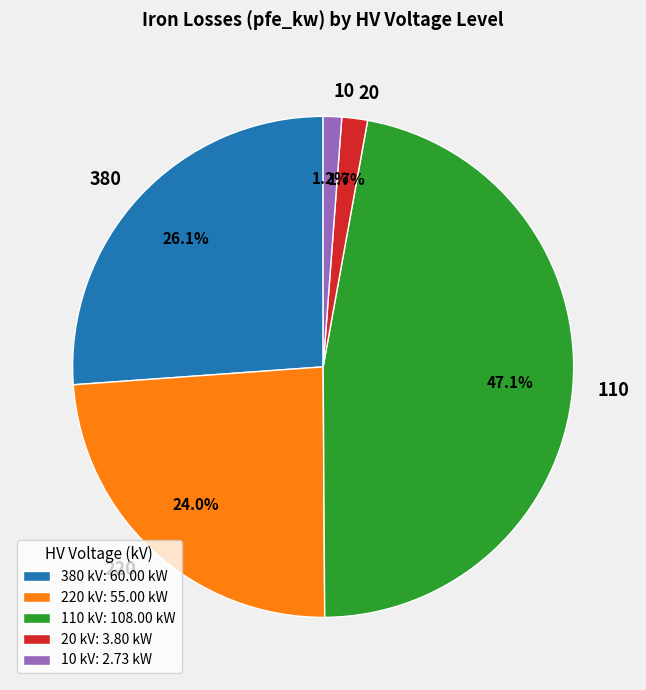

Is there a majority slice in this chart?

No